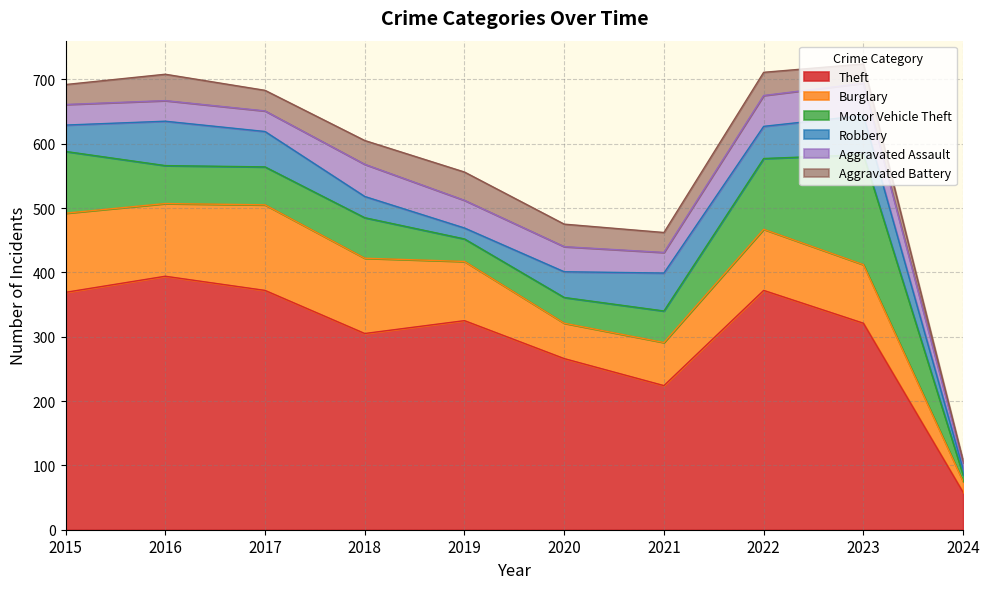

At how many categories does at least one series exceed 259?

8